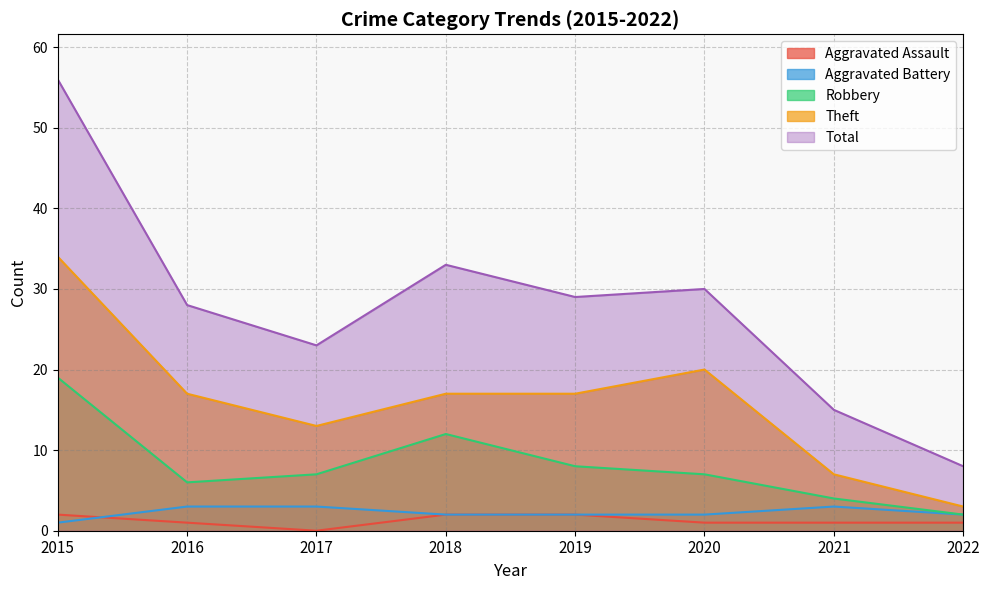

Which series has the largest range (max minus min)?

Total